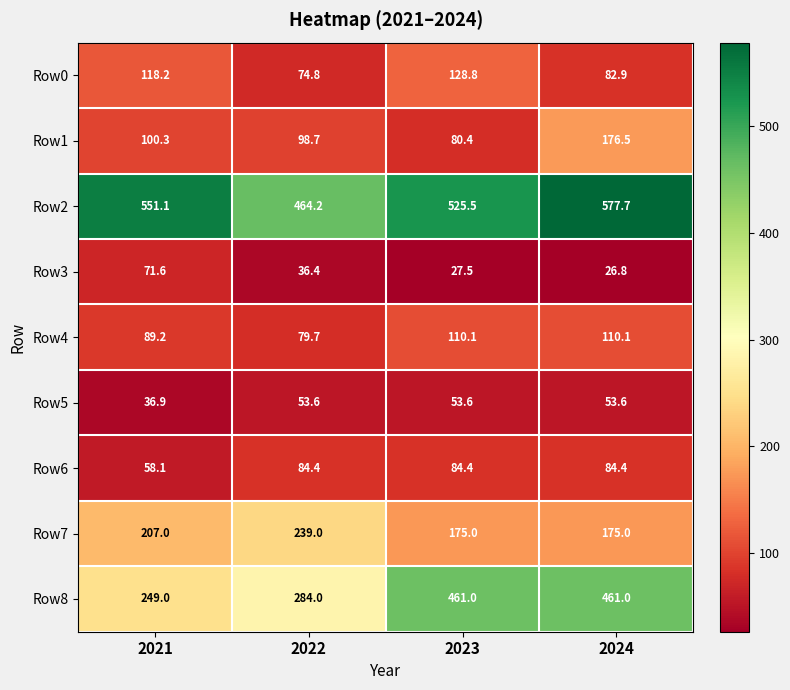

At 2021, list the series in order from smallest to largest.

Row5, Row6, Row3, Row4, Row1, Row0, Row7, Row8, Row2